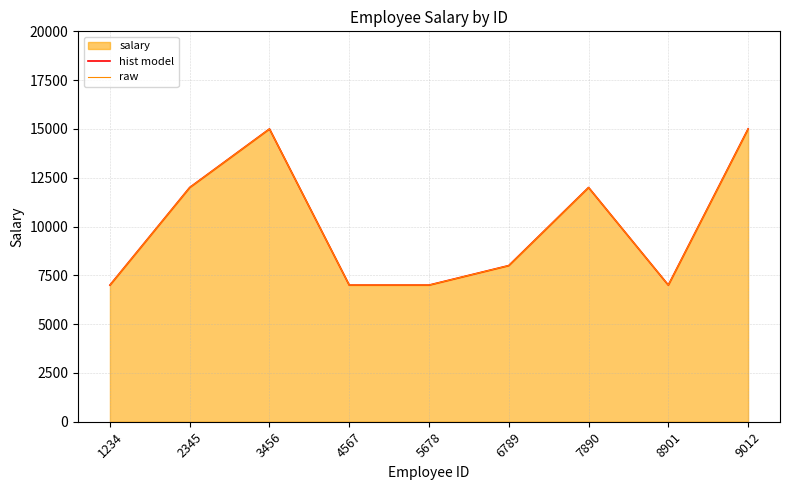

What is the difference between the maximum and minimum values in the raw series?

8000